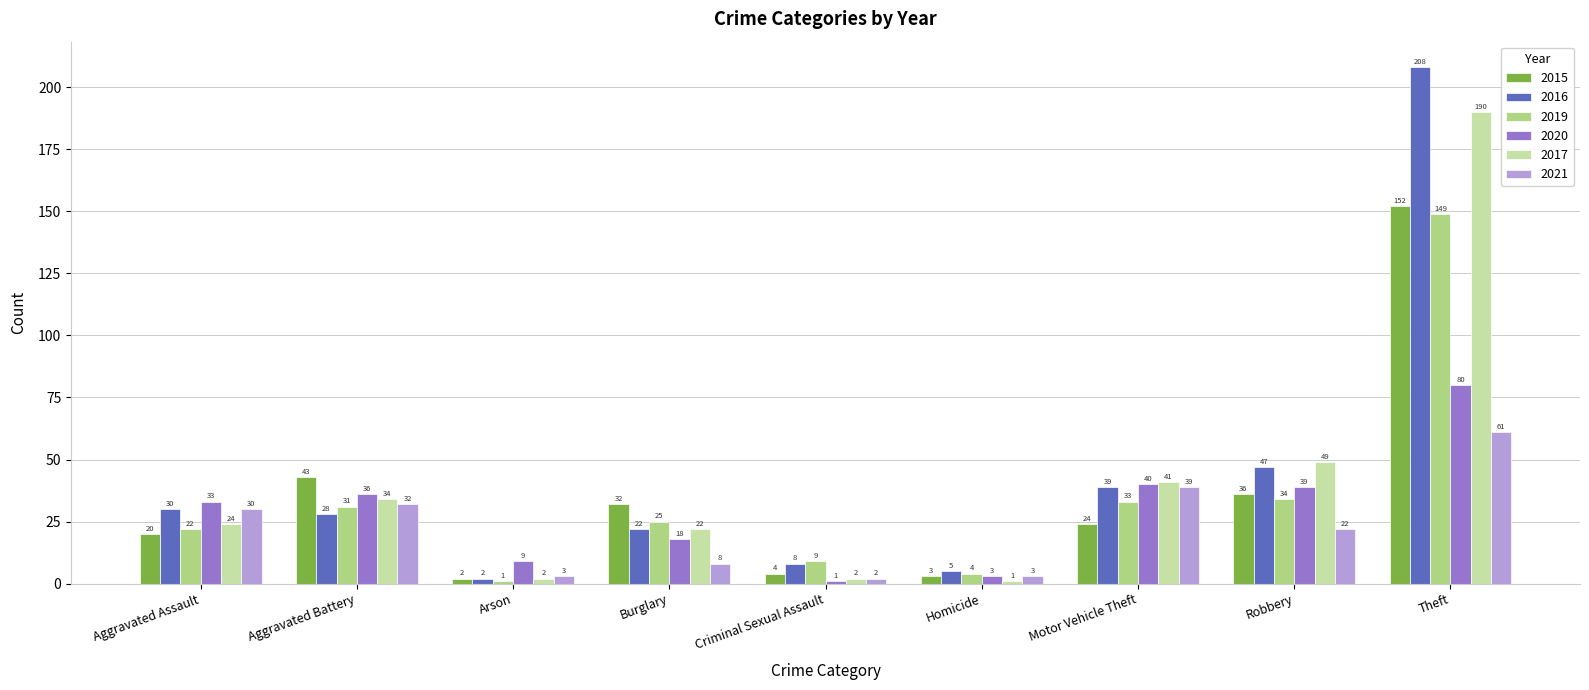

What is the sum of all 2017 values?

365